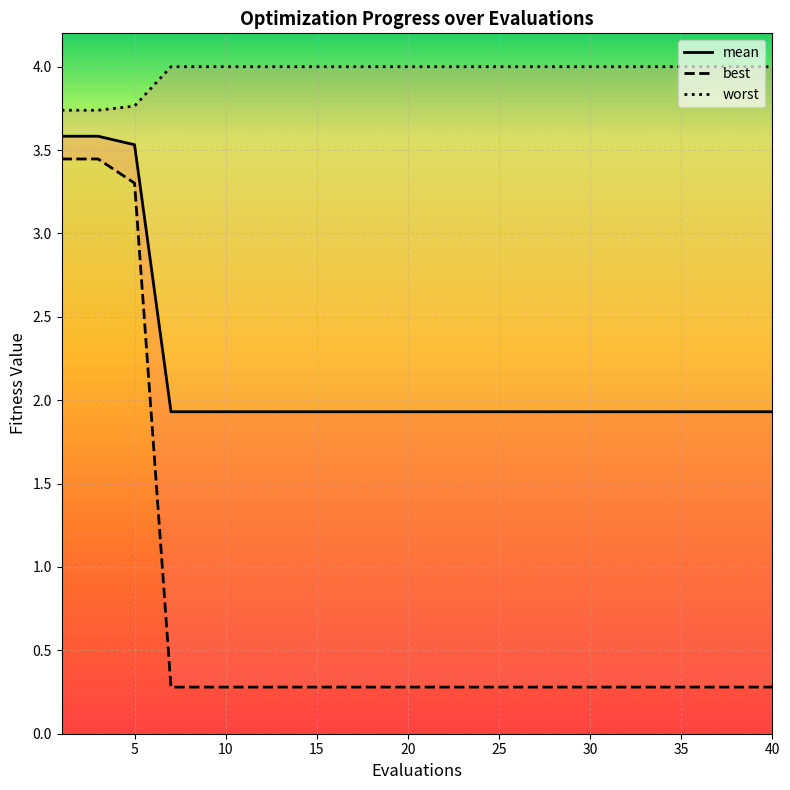

What is the maximum value for mean?

3.6